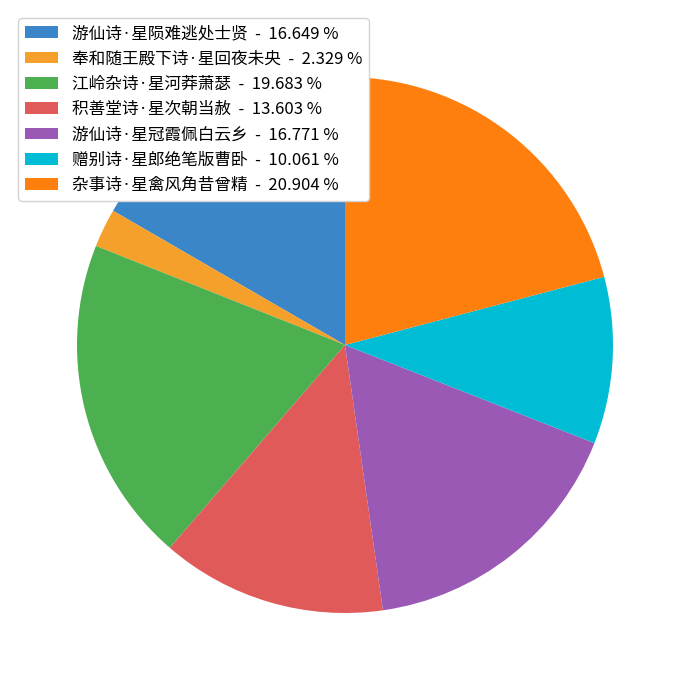

Which category has the biggest portion of the pie?

杂事诗·星禽风角昔曾精